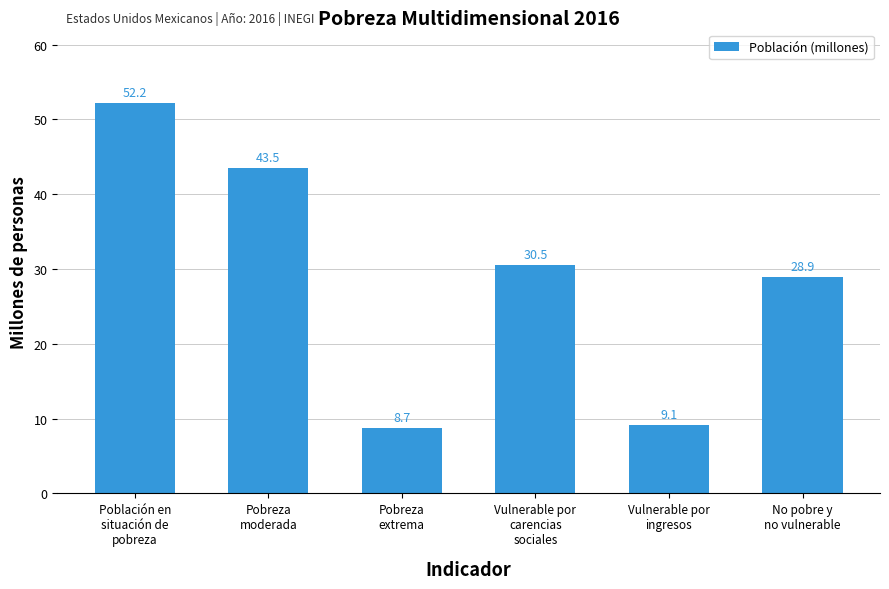

List the labels in order of value, largest first.

Población en
situación de
pobreza, Pobreza
moderada, Vulnerable por
carencias
sociales, No pobre y
no vulnerable, Vulnerable por
ingresos, Pobreza
extrema